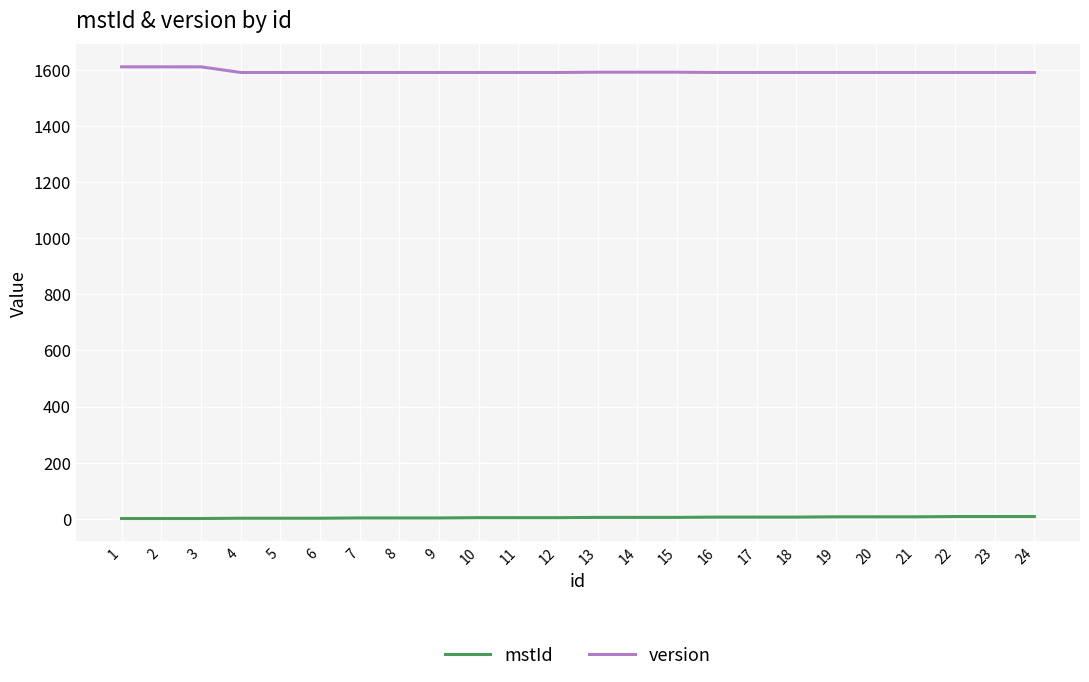

What are all the series names shown in the legend?

mstId, version